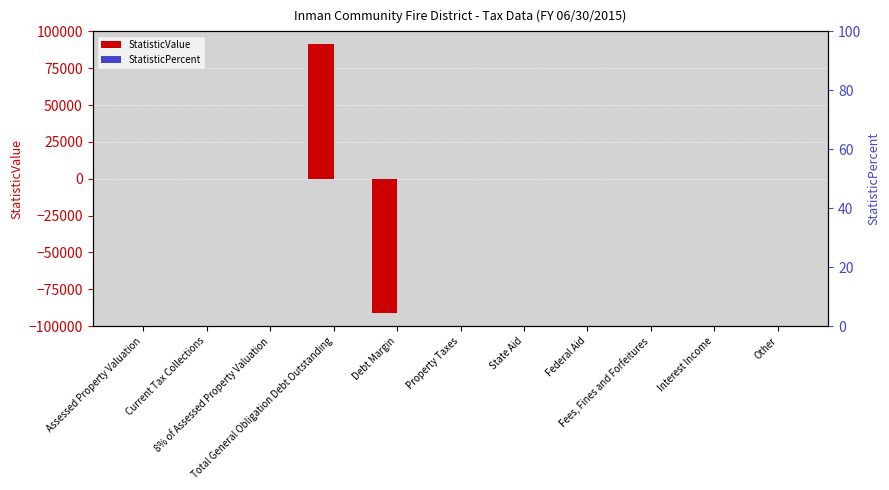

What is the greatest value displayed?

91137